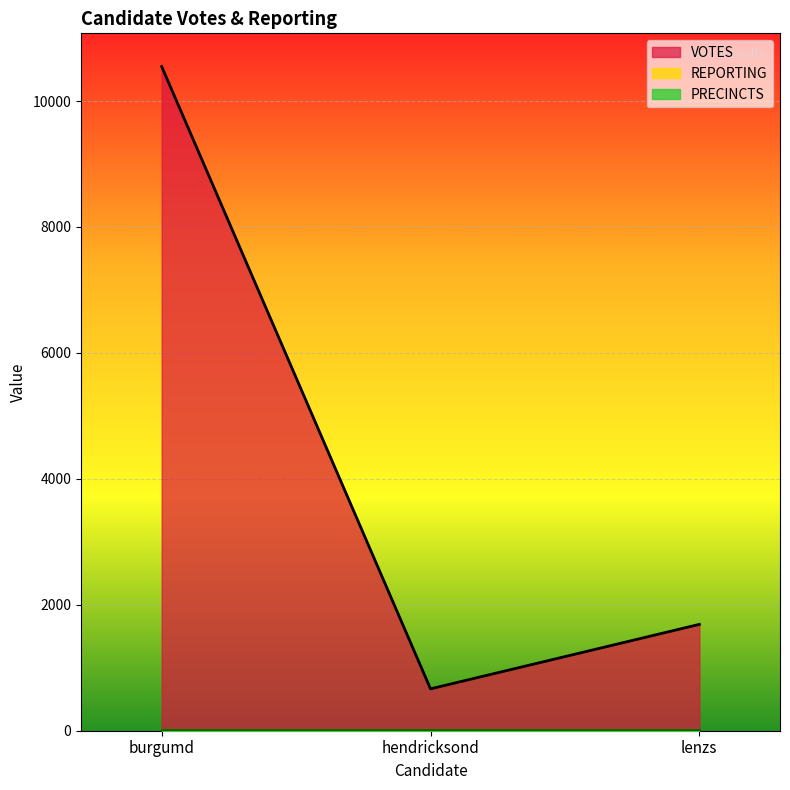

Between burgumd and lenzs, which series saw the biggest shift?

VOTES